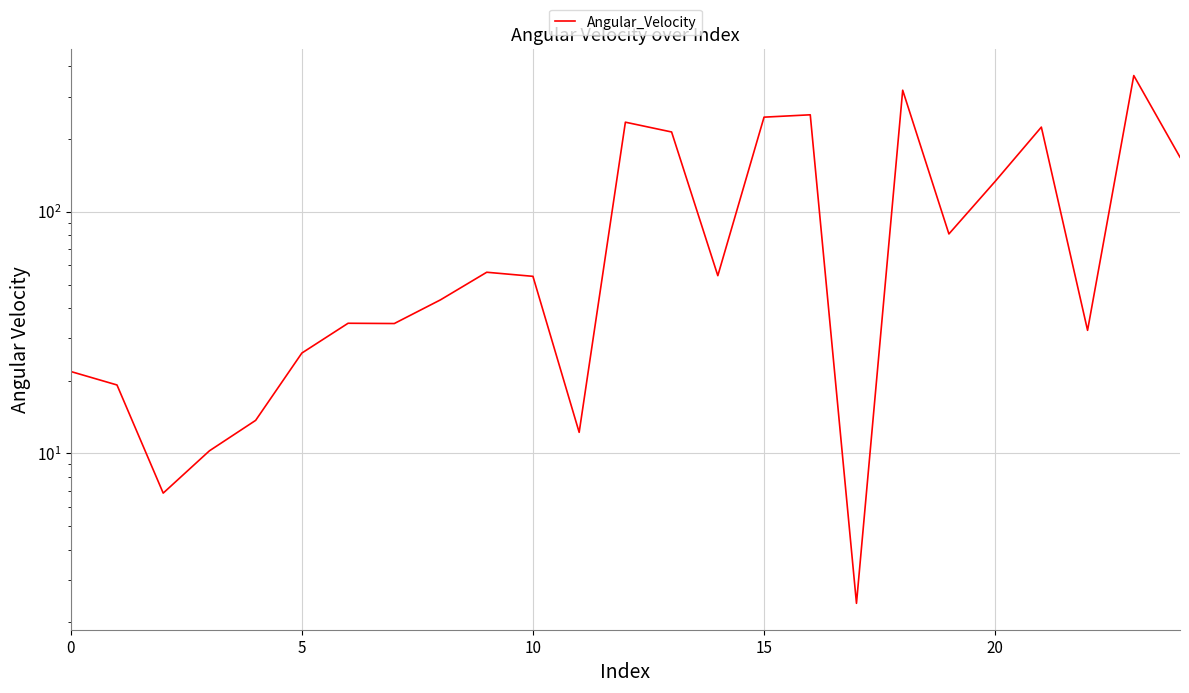

What is the label of the 16th point from the right?

9